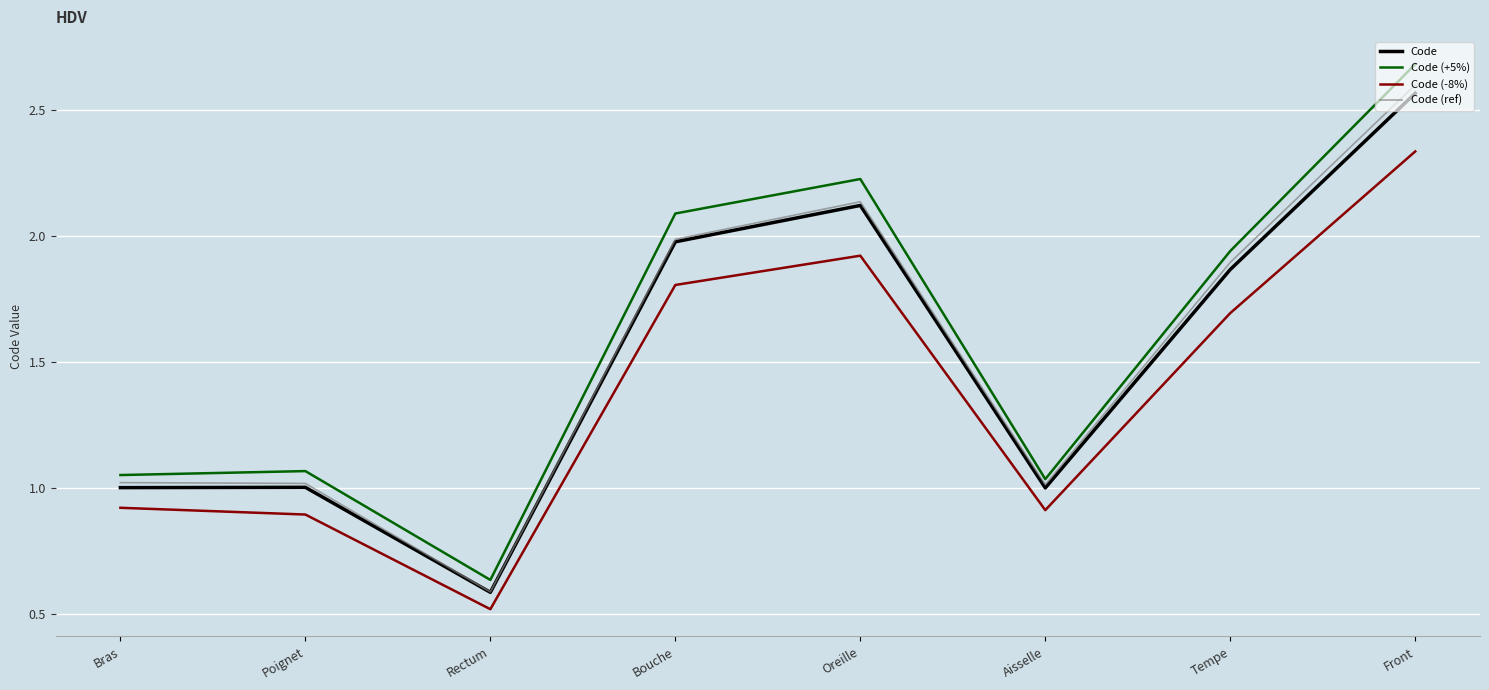

What is the maximum value for Code (+5%)?

2.7